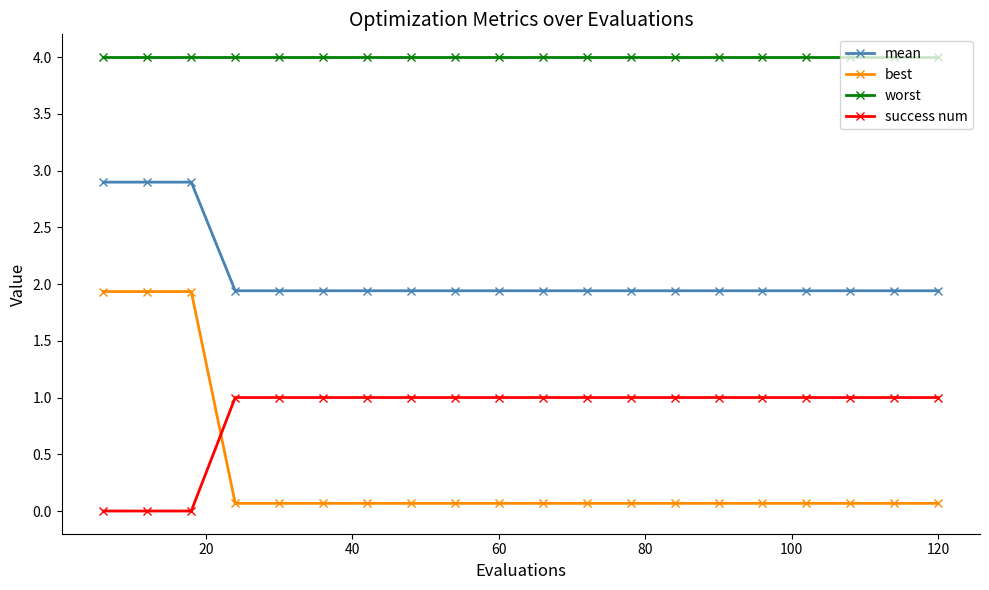

True or false: best and mean intersect in this chart.

False